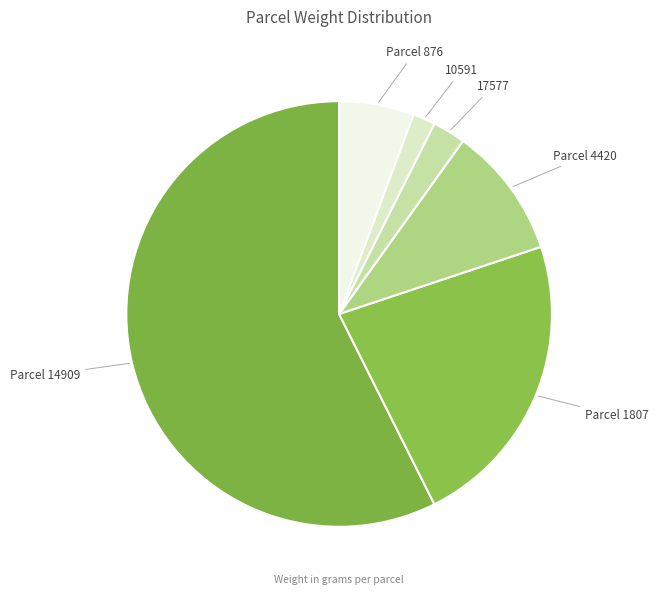

How many slices are in this pie chart?

6